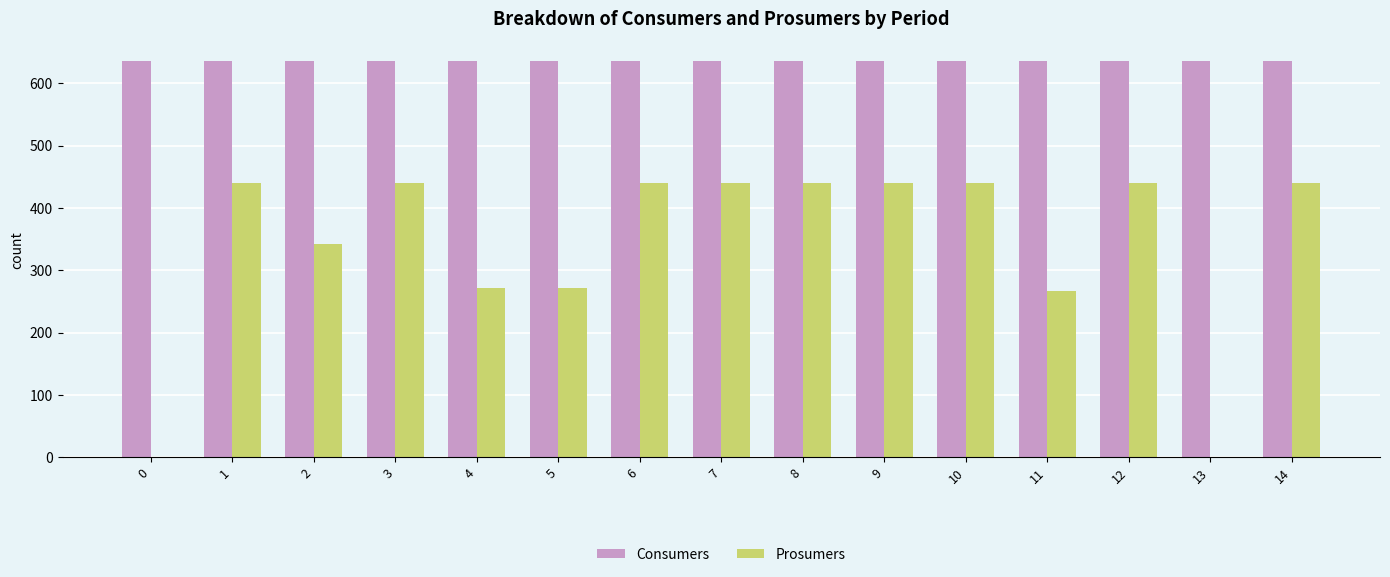

What is the greatest value displayed?

635